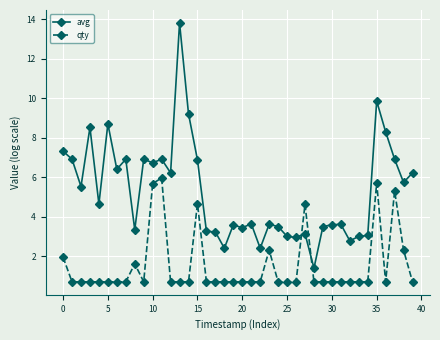

What is the difference between the maximum and minimum values in the avg series?

12.4